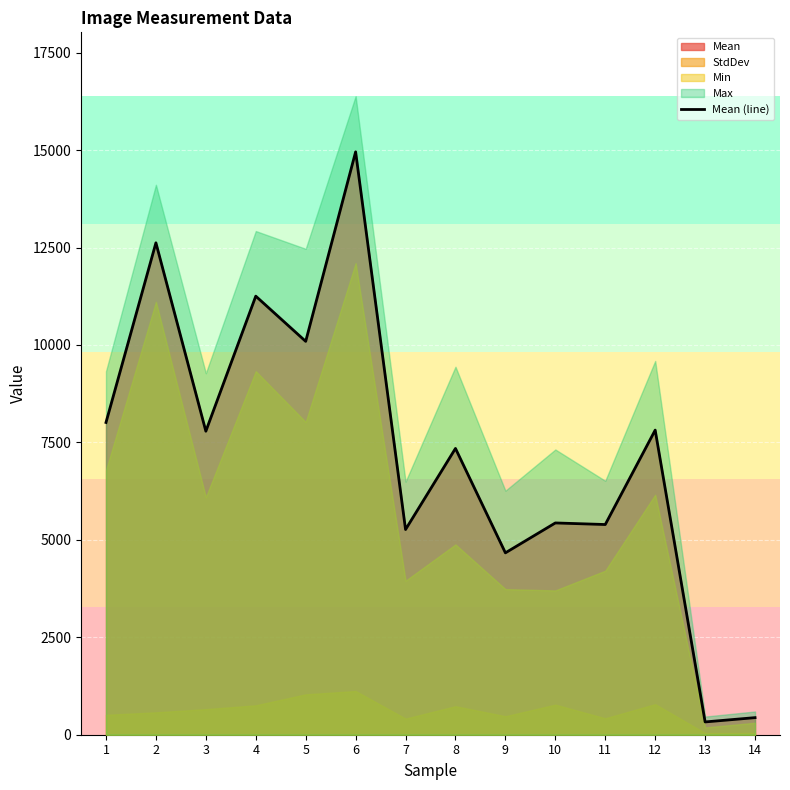

What is the greatest value displayed?

14955.3